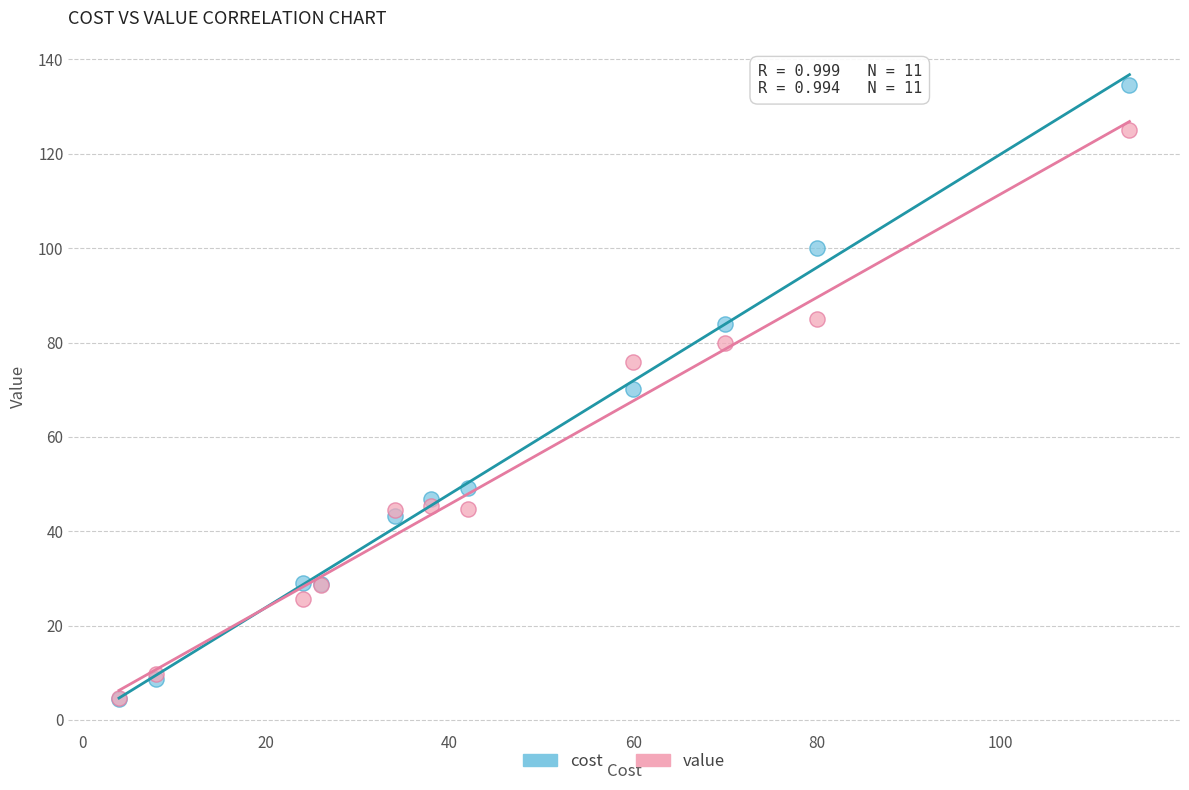

What are all the series names shown in the legend?

cost, value